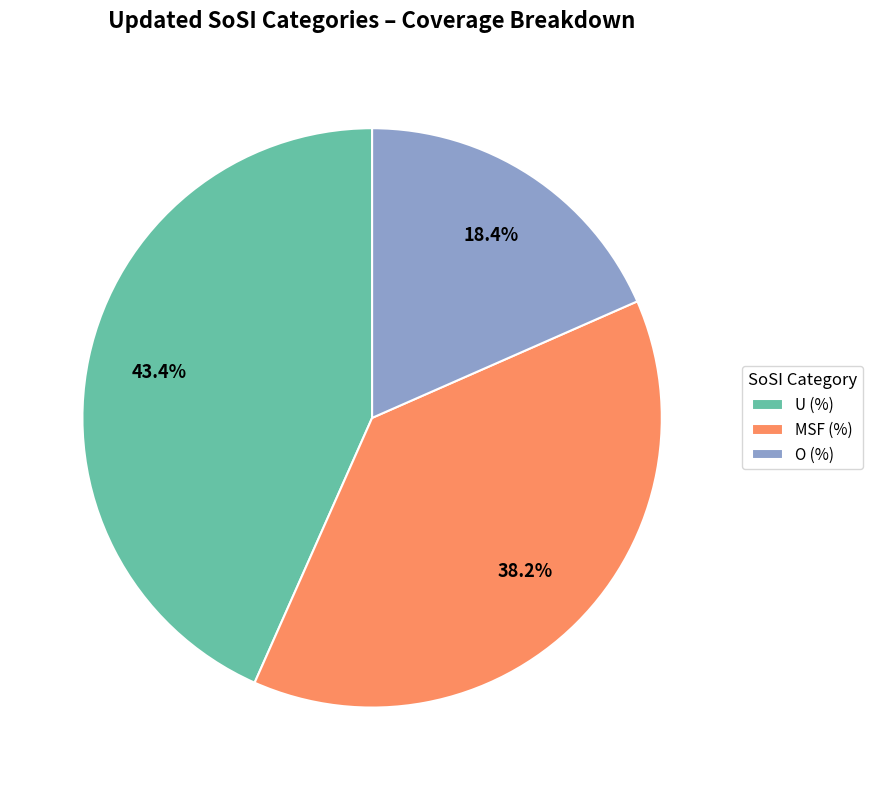

Rank the categories by value from lowest to highest.

O (%), MSF (%), U (%)